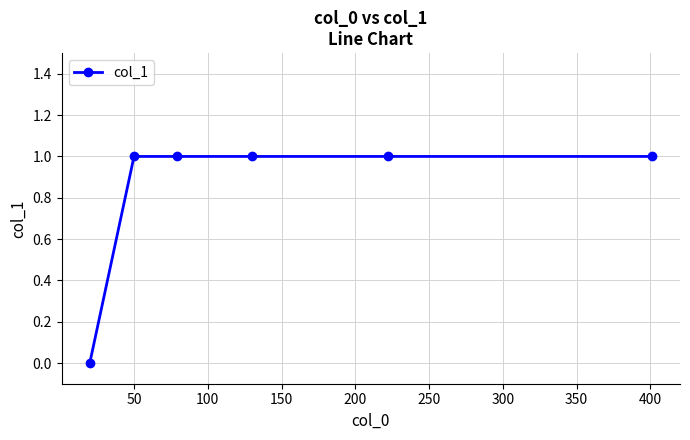

What is the value of the 2nd point from the left?

1